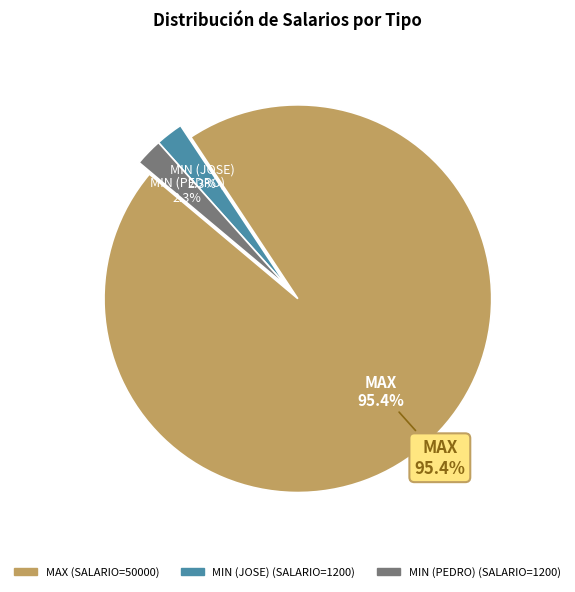

Rank the categories by value from highest to lowest.

MAX, MIN (JOSE), MIN (PEDRO)